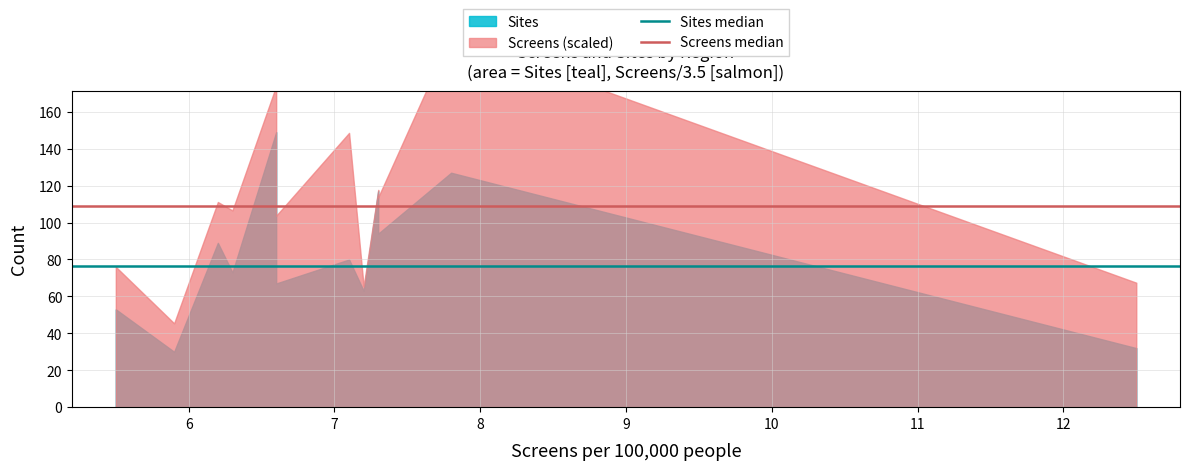

What is the lowest value of the Sites median series?

76.5